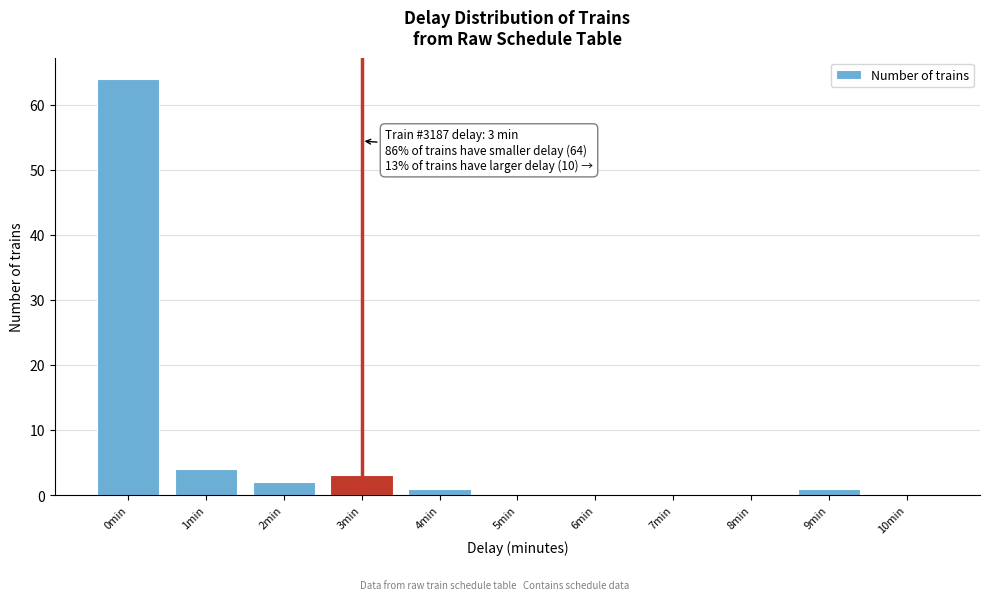

Reading right to left, transcribe all the data shown in this chart.

10min=0	9min=1	8min=0	7min=0	6min=0	5min=0	4min=1	3min=3	2min=2	1min=4	0min=64